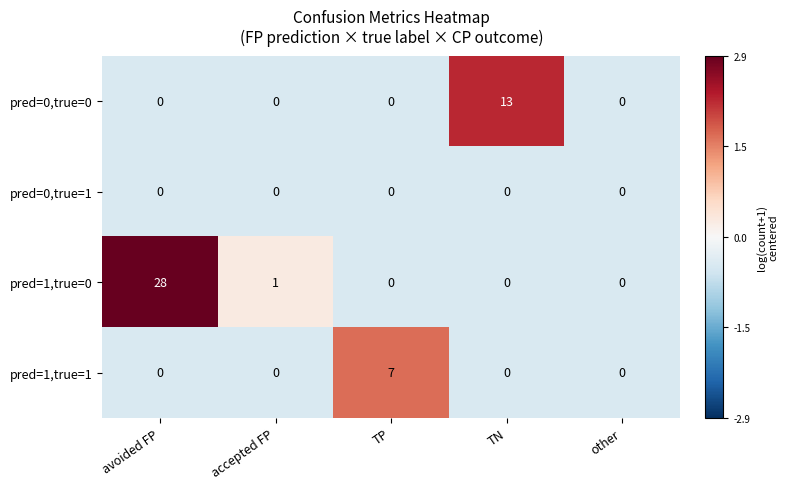

Rank the series by their maximum value, from lowest to highest.

pred=0,true=1, pred=1,true=1, pred=0,true=0, pred=1,true=0